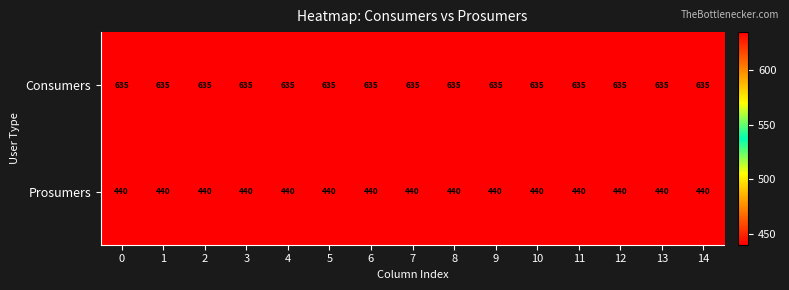

What value does the Prosumers series have at 2?

440